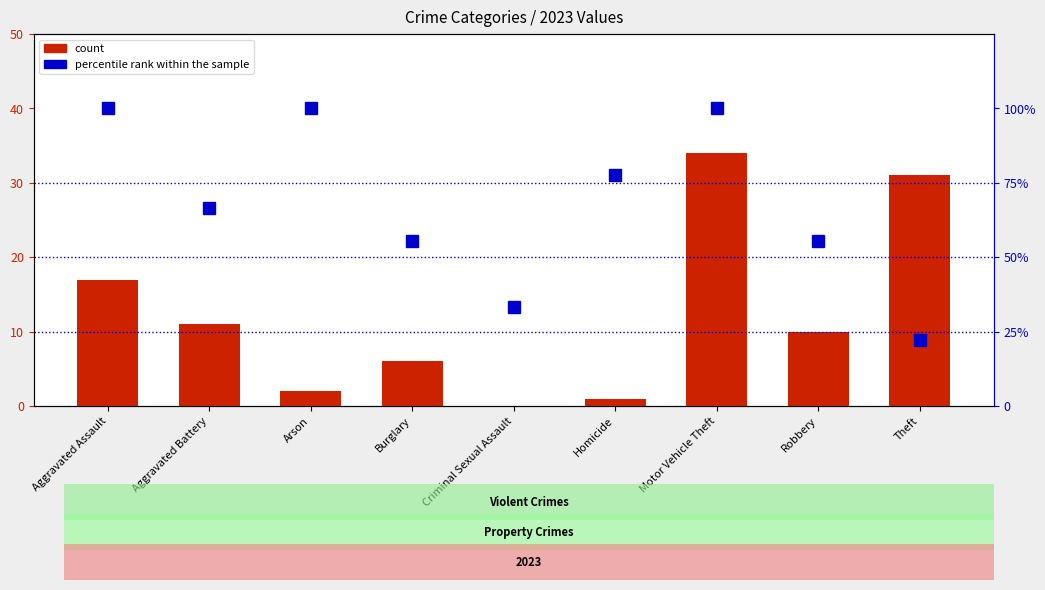

What is the difference between the count values at Aggravated Assault and Motor Vehicle Theft?

17.0